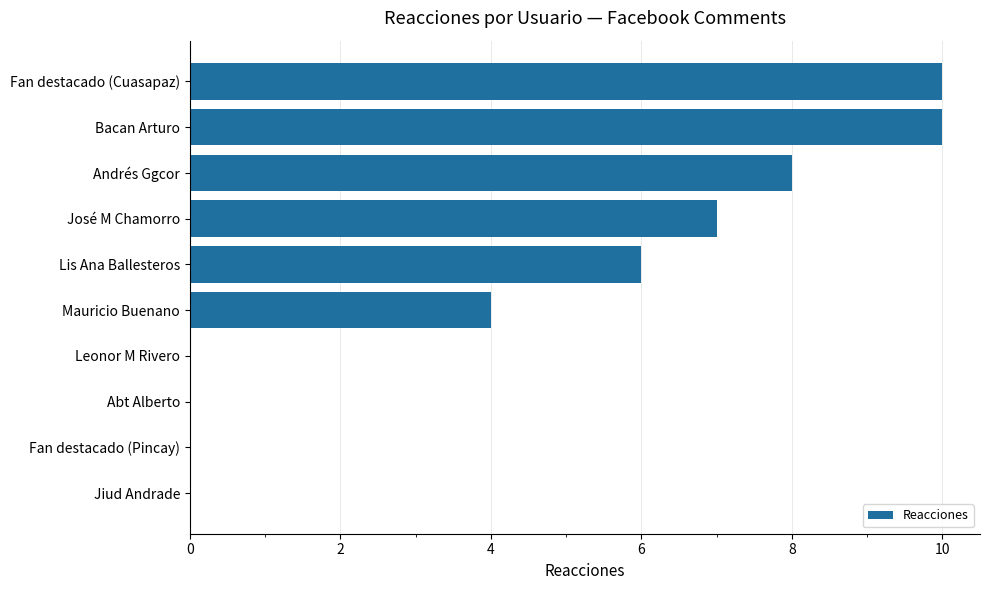

Reading bottom to top, list all the values displayed in this chart.

Jiud Andrade=0	Fan destacado (Pincay)=0	Abt Alberto=0	Leonor M Rivero=0	Mauricio Buenano=4	Lis Ana Ballesteros=6	José M Chamorro=7	Andrés Ggcor=8	Bacan Arturo=10	Fan destacado (Cuasapaz)=10